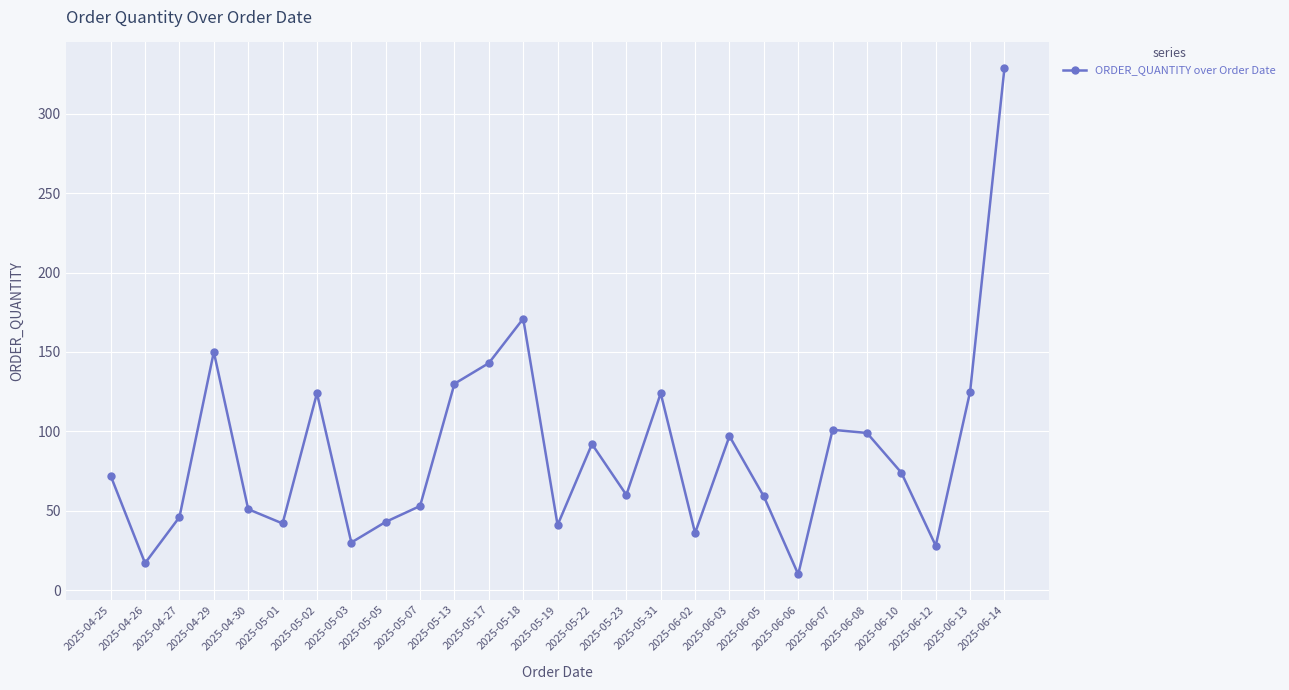

What is the sum of all values?

2347